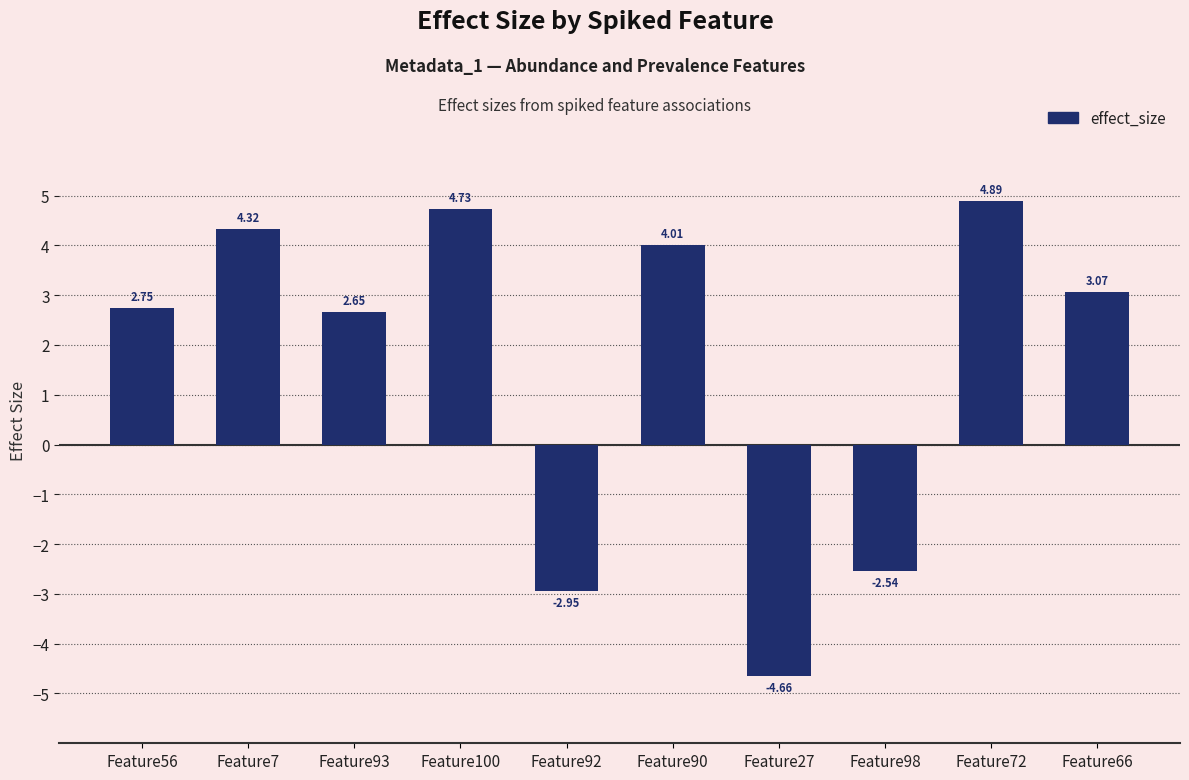

Between Feature7 and Feature98, which is larger?

Feature7